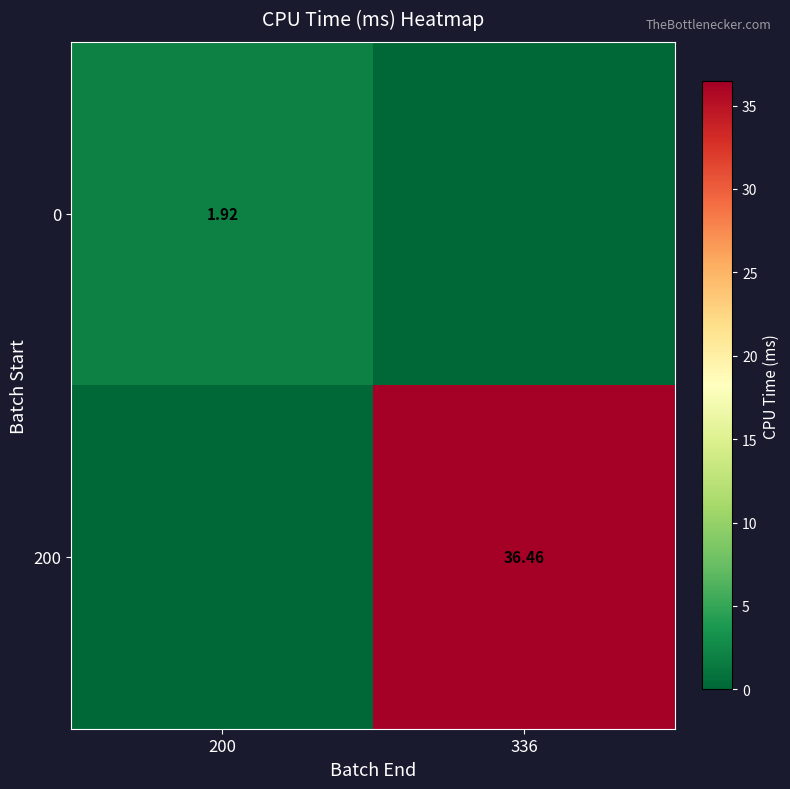

Is the value of 0 at 200 greater than the value of 200 at 336?

No